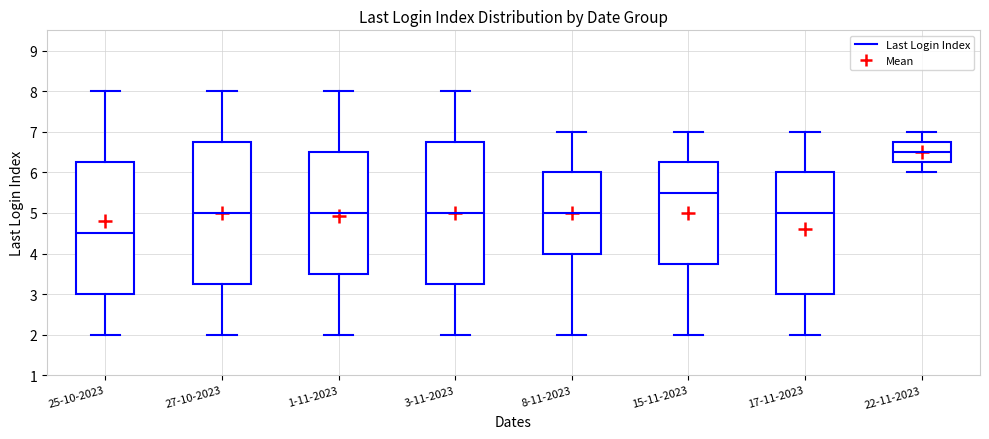

Reading left to right, transcribe this box plot: for each box, give where its median line is, the range the box spans, and where its two whiskers end, as read against the y-axis. The values are not printed on the chart, so give them approximately, as read against the axis.

25-10-2023: median 4.5, box 3.0 to 6.3, whiskers 2.0 to 8.0
27-10-2023: median 5.0, box 3.3 to 6.8, whiskers 2.0 to 8.0
1-11-2023: median 5.0, box 3.5 to 6.5, whiskers 2.0 to 8.0
3-11-2023: median 5.0, box 3.3 to 6.8, whiskers 2.0 to 8.0
8-11-2023: median 5.0, box 4.0 to 6.0, whiskers 2.0 to 7.0
15-11-2023: median 5.5, box 3.8 to 6.3, whiskers 2.0 to 7.0
17-11-2023: median 5.0, box 3.0 to 6.0, whiskers 2.0 to 7.0
22-11-2023: median 6.5, box 6.3 to 6.8, whiskers 6.0 to 7.0